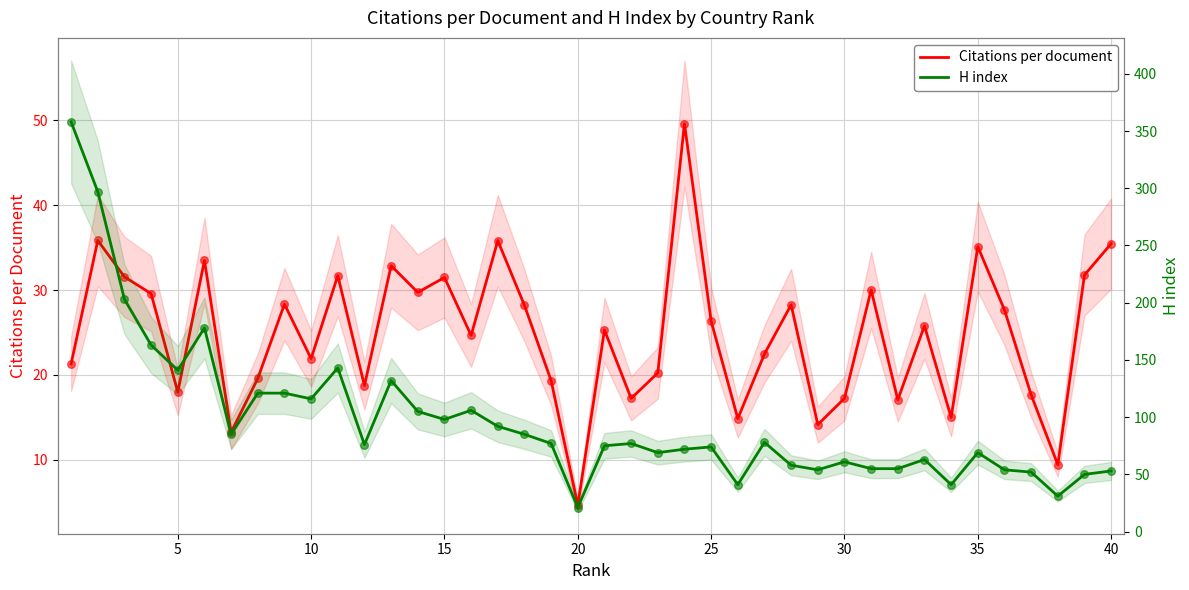

At how many categories does at least one series exceed 292?

2